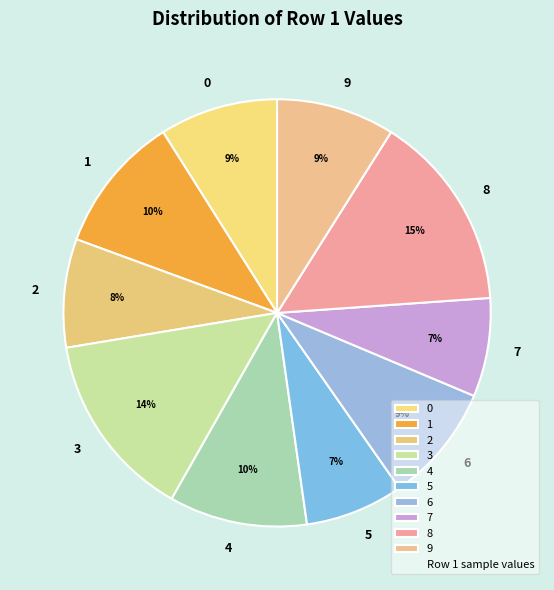

What percentage is the 0 slice, to the nearest percent?

9%